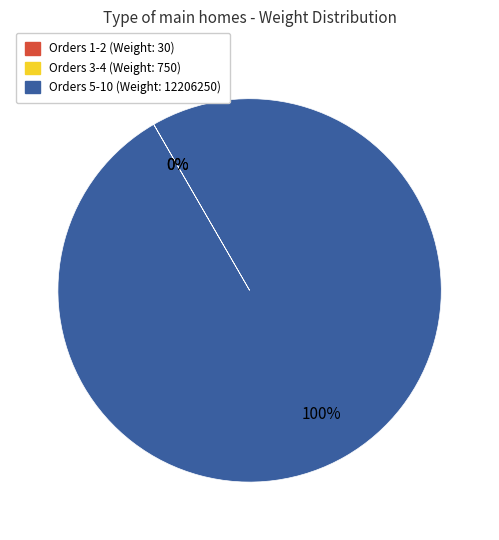

Which category has the biggest portion of the pie?

Orders 5-10 (Weight: 12206250)